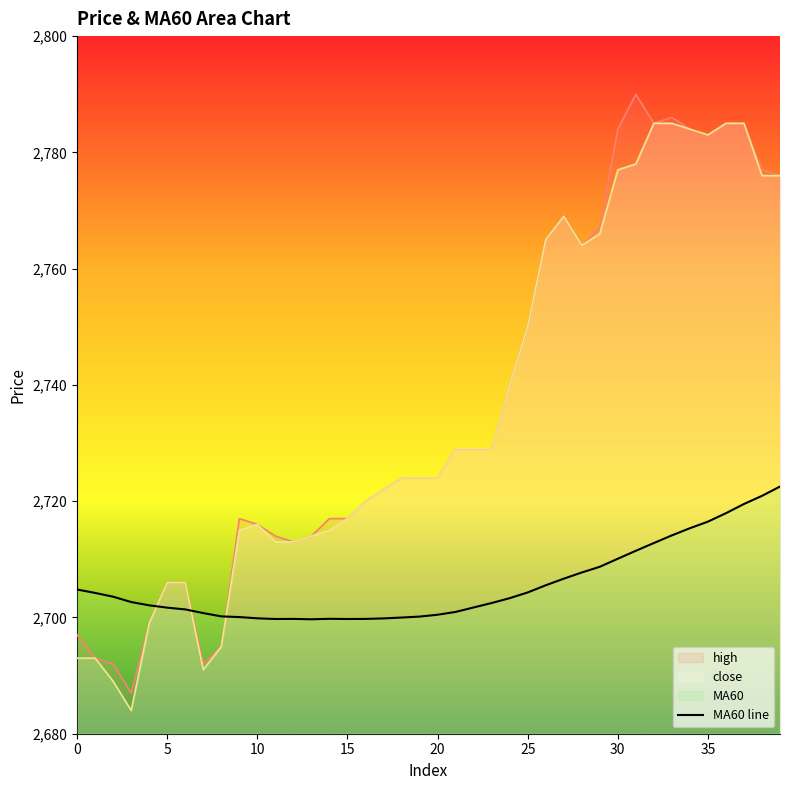

What is the value of the close point at the 31st from the left?

2777.0